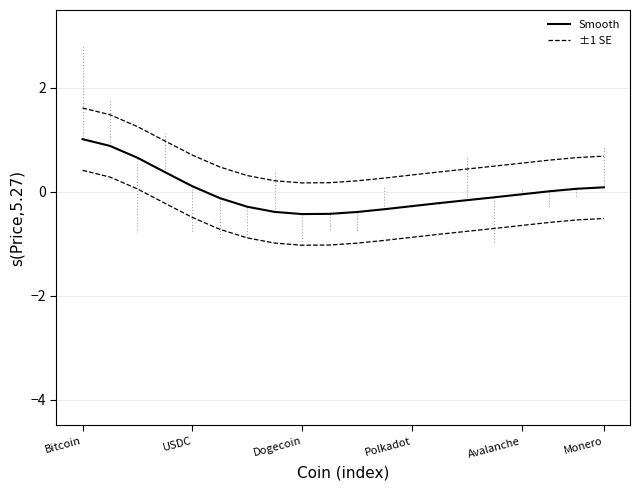

How many lines are shown in the chart?

3